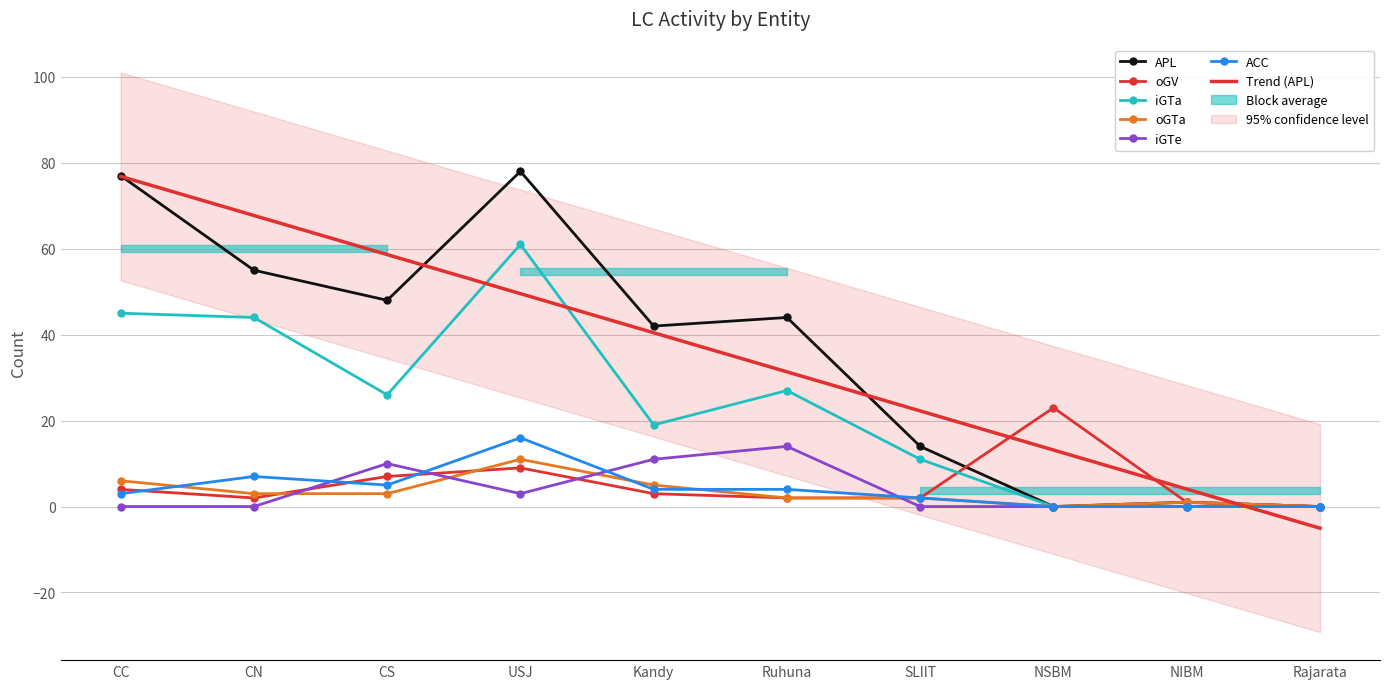

What is the sum of all oGV values?

53